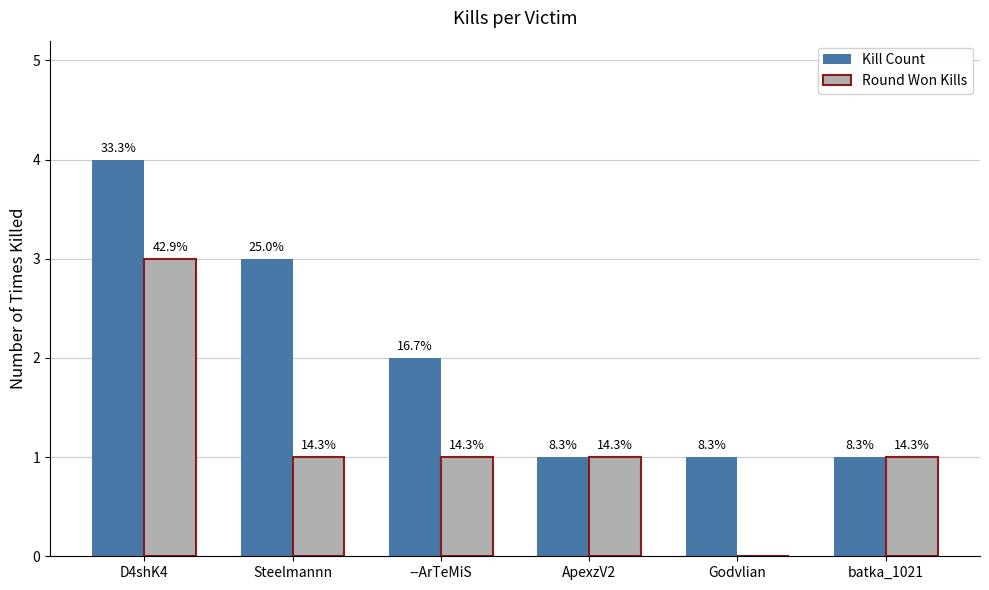

Rank the series at batka_1021 from lowest to highest value.

Kill Count, Round Won Kills